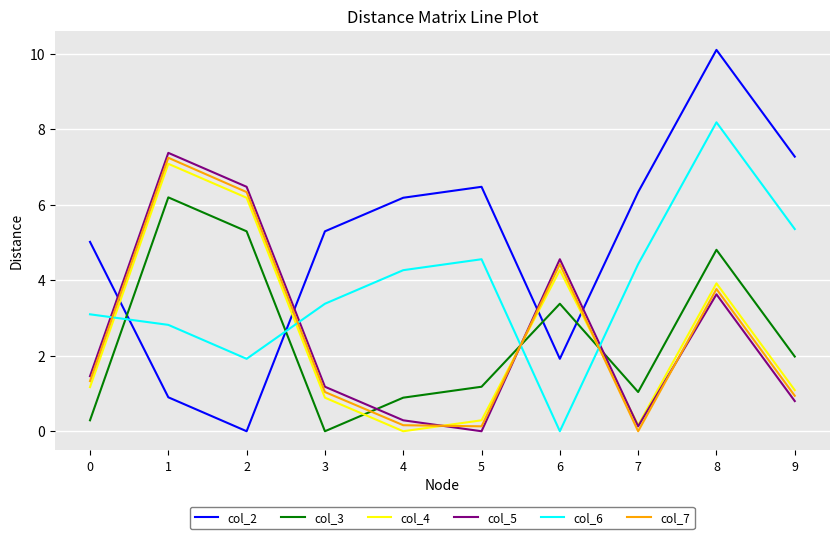

Where do col_3 and col_2 first cross each other?

0 and 1